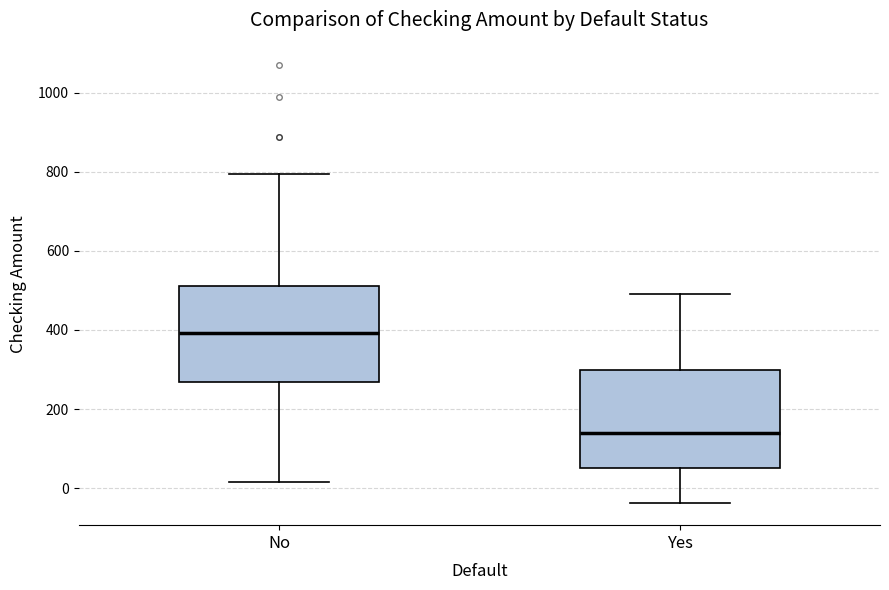

Reading left to right, transcribe this box plot: for each box, give where its median line is, the range the box spans, and where its two whiskers end, as read against the y-axis. The values are not printed on the chart, so give them approximately, as read against the axis.

No: median 400, box 260 to 520, whiskers 20 to 800
Yes: median 140, box 60 to 300, whiskers -40 to 500